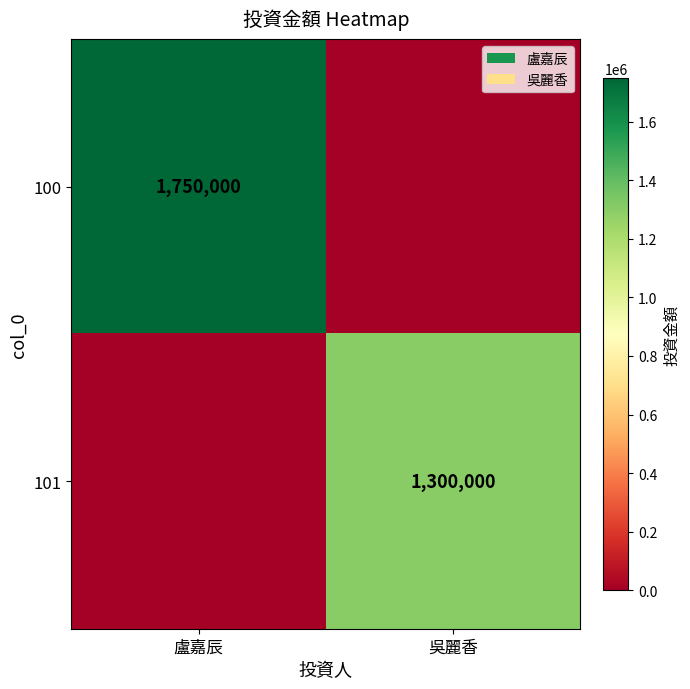

The value of 100 at 盧嘉辰 is 539578. True or false?

False